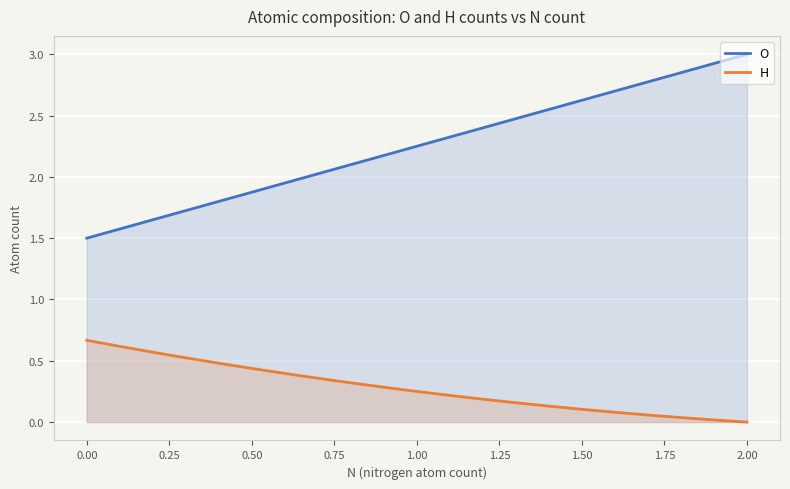

What is the sum of all H values?

83.4